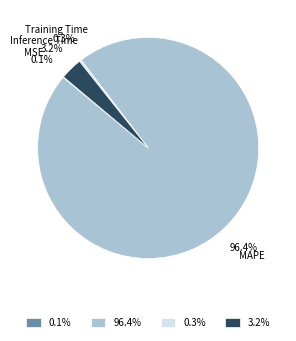

Is there a majority slice in this chart?

Yes